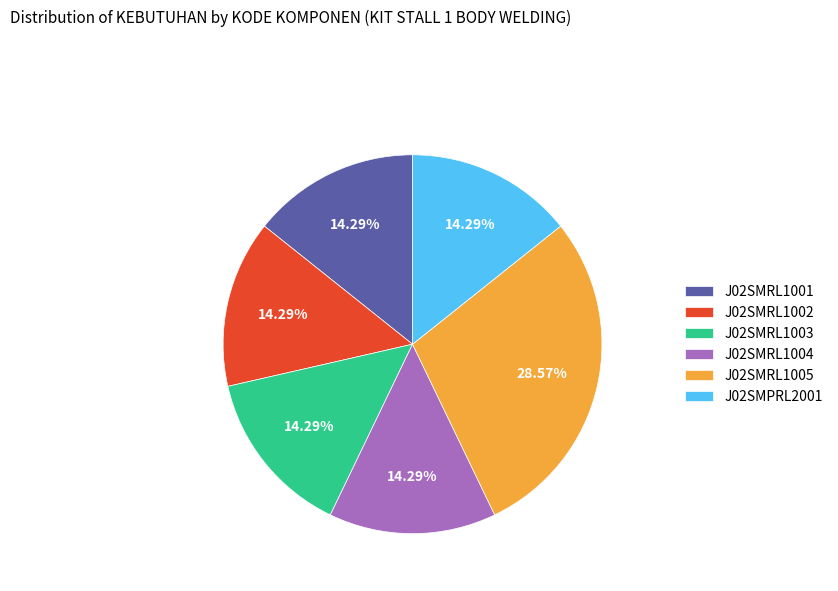

To the nearest percent, what portion does J02SMPRL2001 represent?

14%